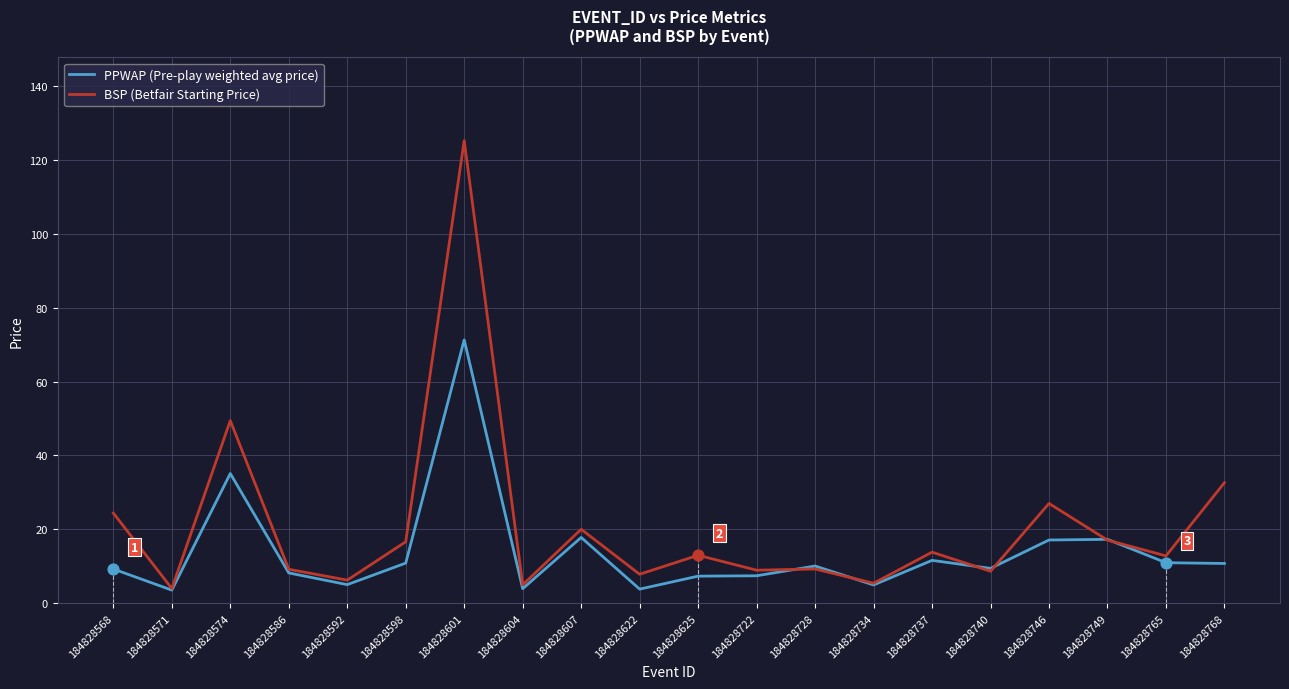

Is the value of PPWAP (Pre-play weighted avg price) at 184828765 greater than the value of BSP (Betfair Starting Price) at 184828737?

No